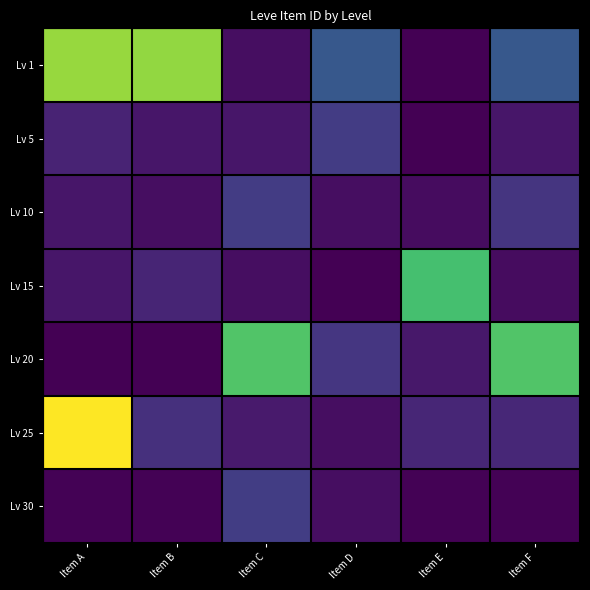

At Item F, list the series in order from smallest to largest.

Lv 30, Lv 15, Lv 5, Lv 25, Lv 10, Lv 1, Lv 20